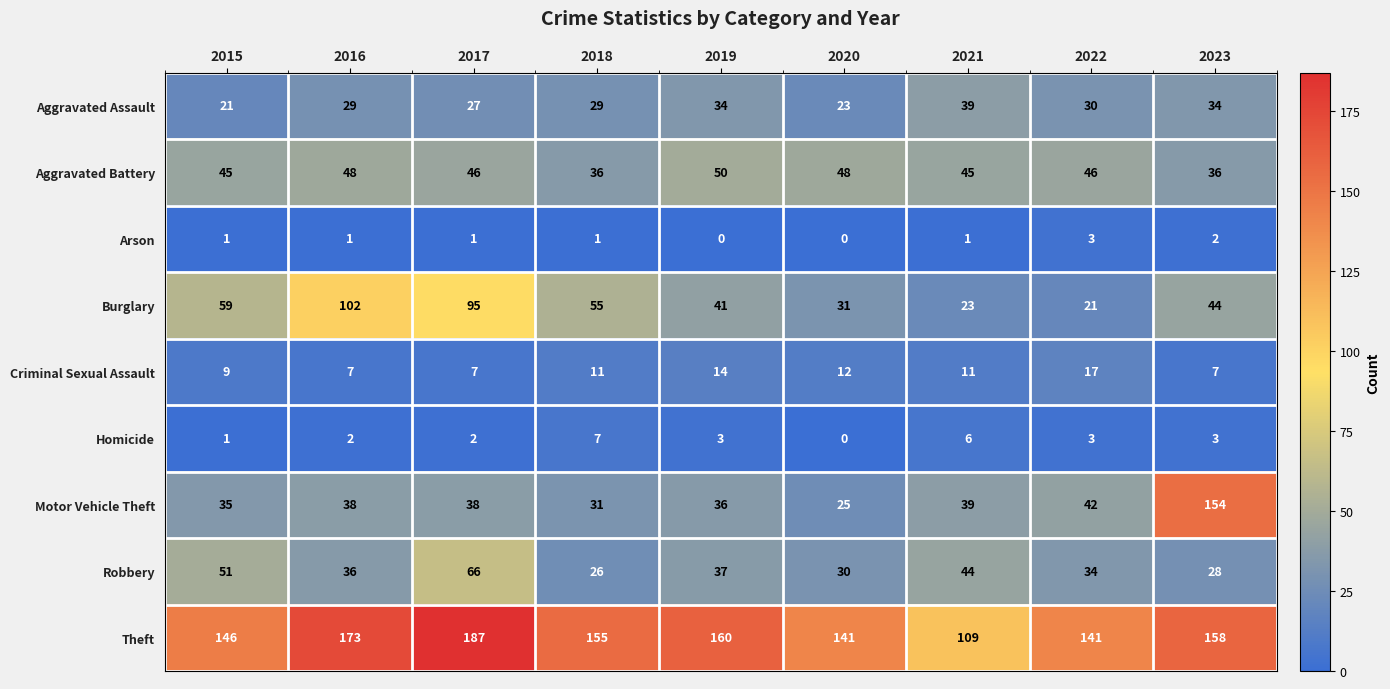

Which series has the largest range (max minus min)?

Motor Vehicle Theft